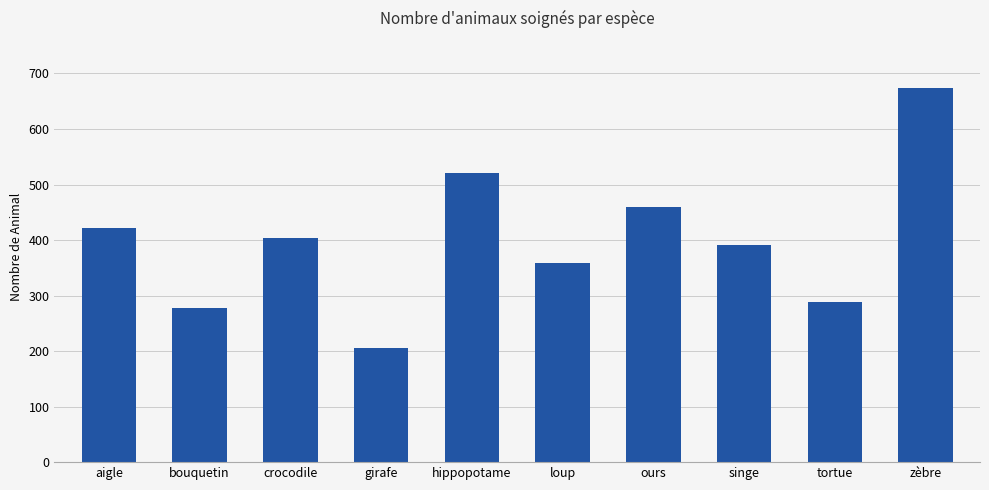

Reading right to left, extract all data points from this chart.

673	288	391	459	358	521	206	404	278	422